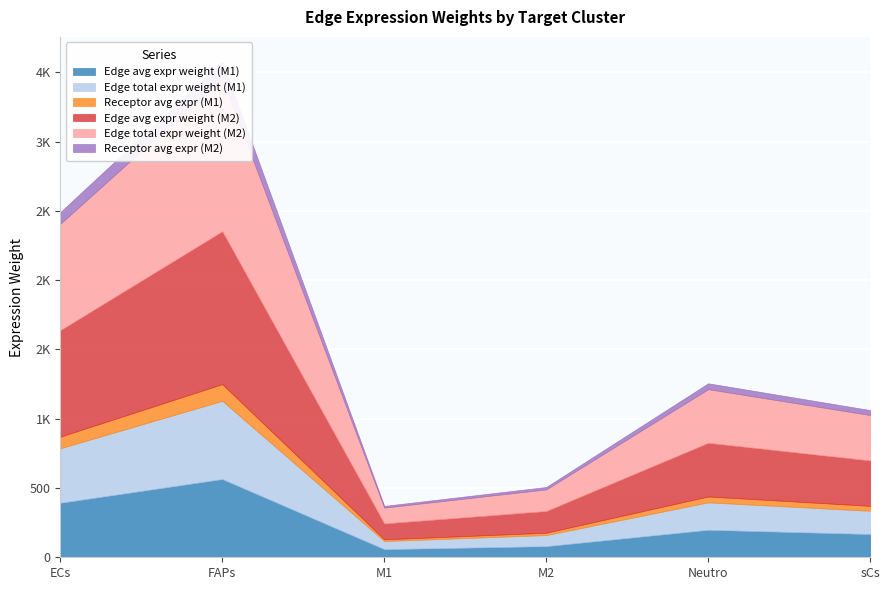

The value of Edge avg expr weight (M1) at sCs is 79.5. True or false?

False